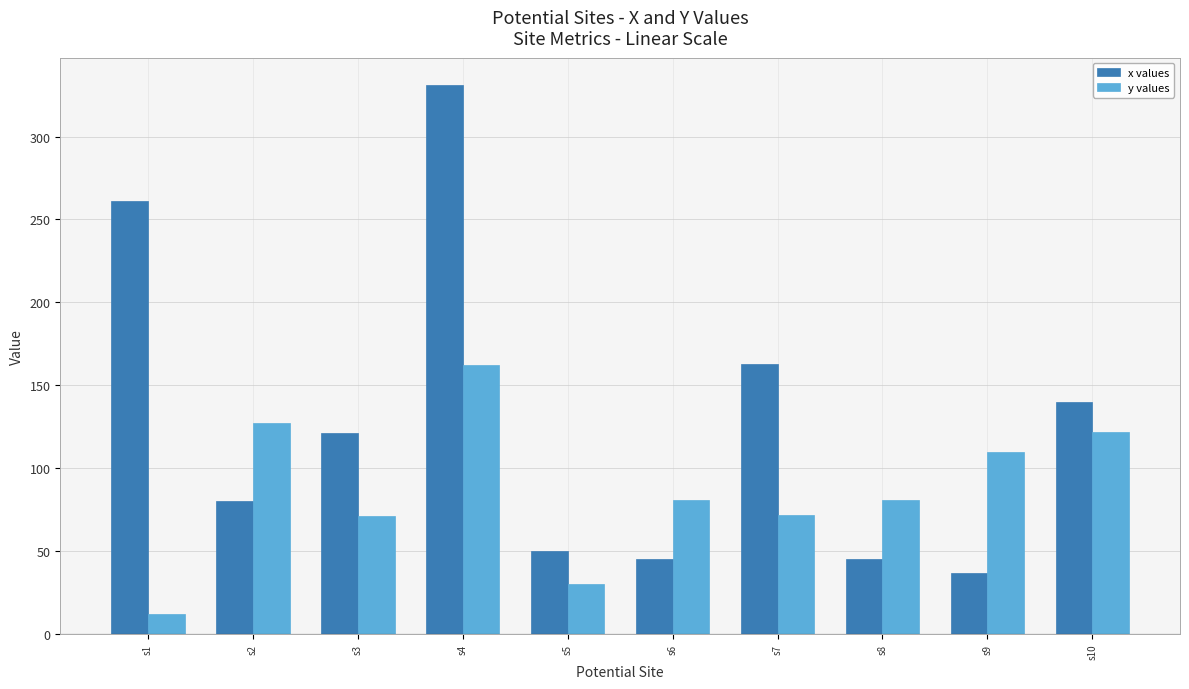

What is the difference between the highest and lowest values at s6?

36